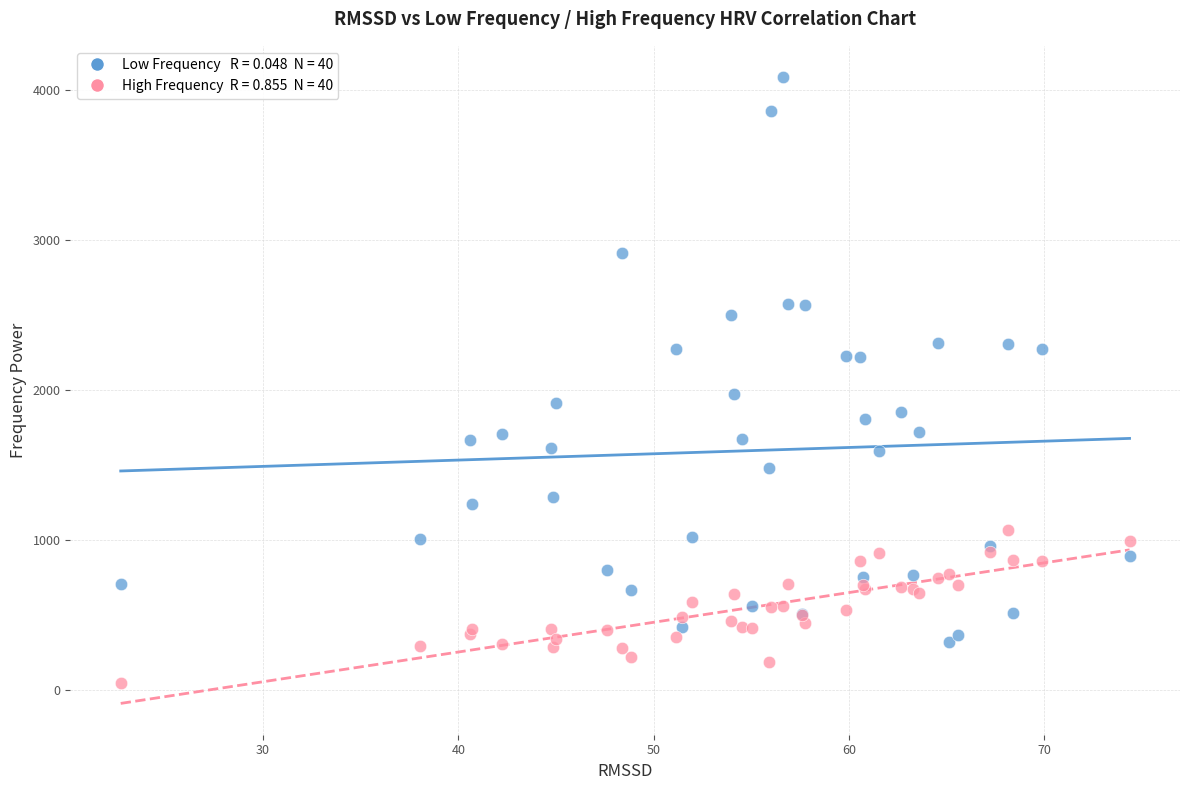

Across all series, what Y value is closest to 2063?

1973.7